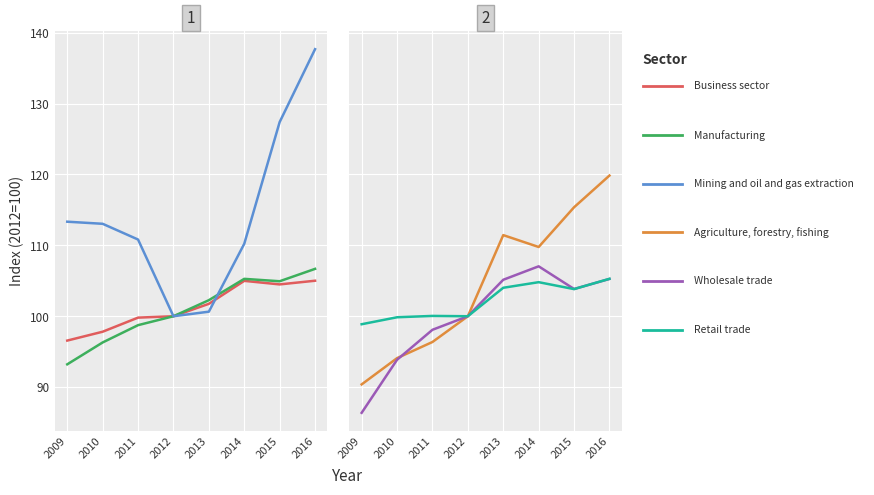

Which series ends up on top after the final intersection of Manufacturing and Wholesale trade?

Manufacturing